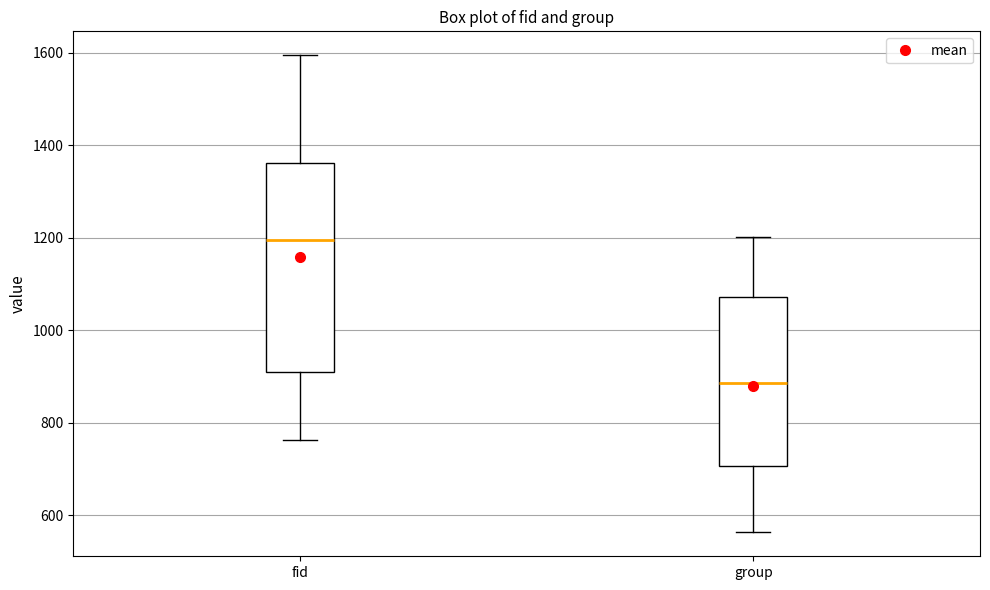

Reading left to right, read every box against the y-axis: the position of its median line, the range the box covers, and the ends of its whiskers. The values are not printed on the chart, so give them approximately, as read against the axis.

fid: median 1200, box 900 to 1360, whiskers 760 to 1600
group: median 880, box 700 to 1080, whiskers 560 to 1200